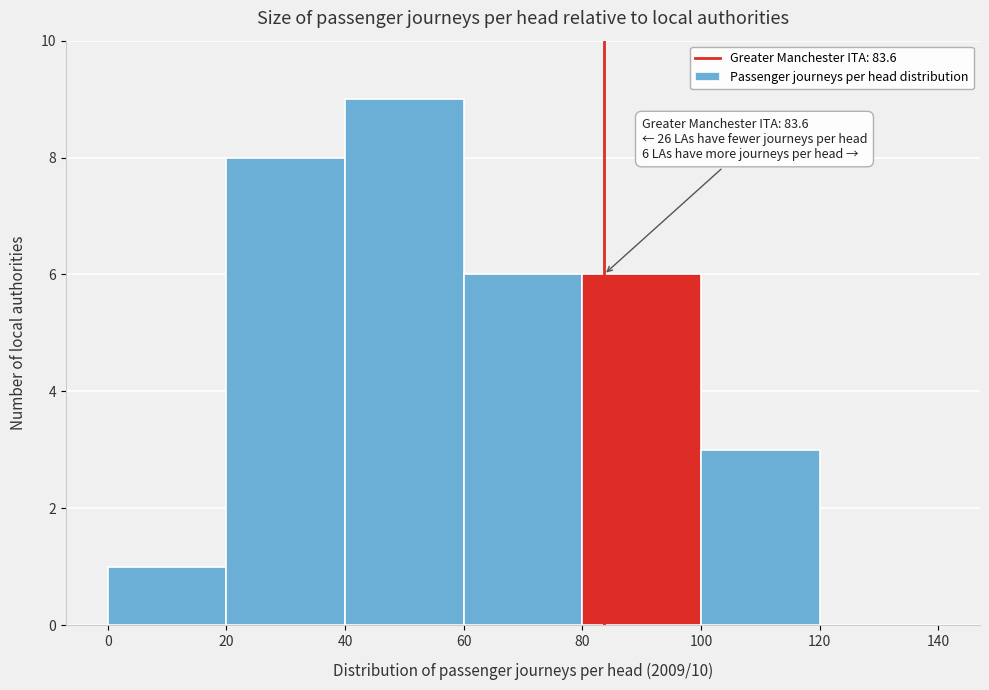

Which range on the x-axis has the tallest bar?

40 to 60